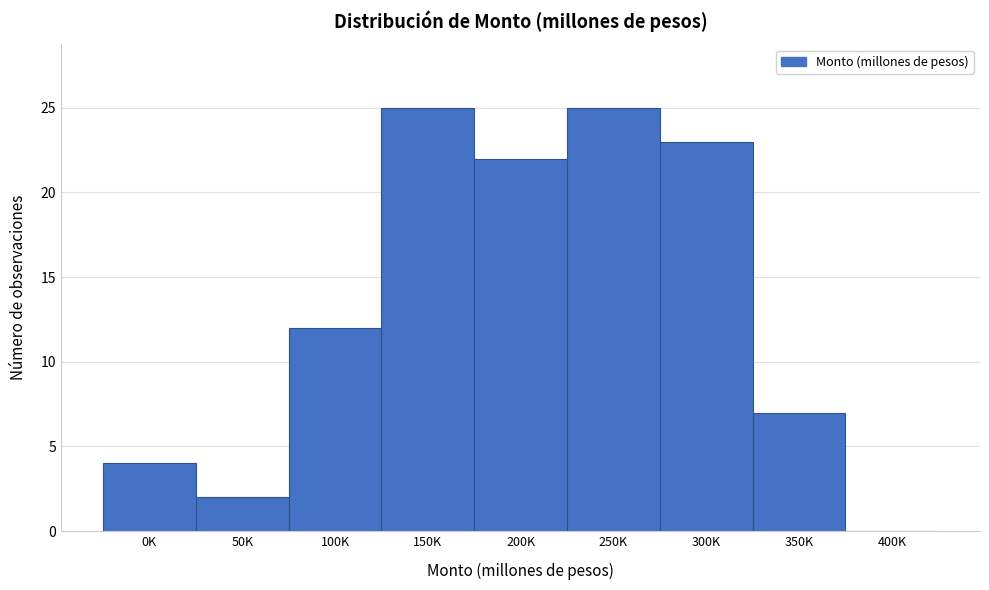

Reading left to right, extract all data points from this chart.

0K=4	50K=2	100K=12	150K=25	200K=22	250K=25	300K=23	350K=7	400K=0